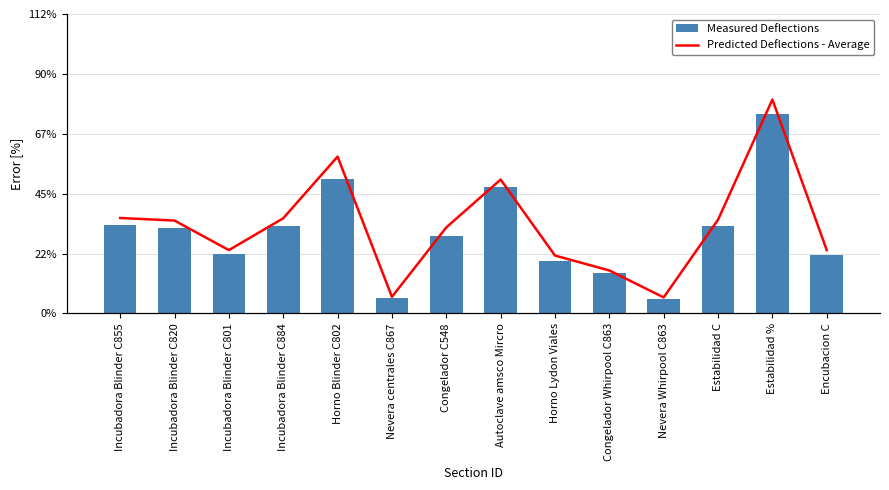

Is it true that Predicted Deflections - Average equals 33.3 at Incubadora Blinder C855?

True